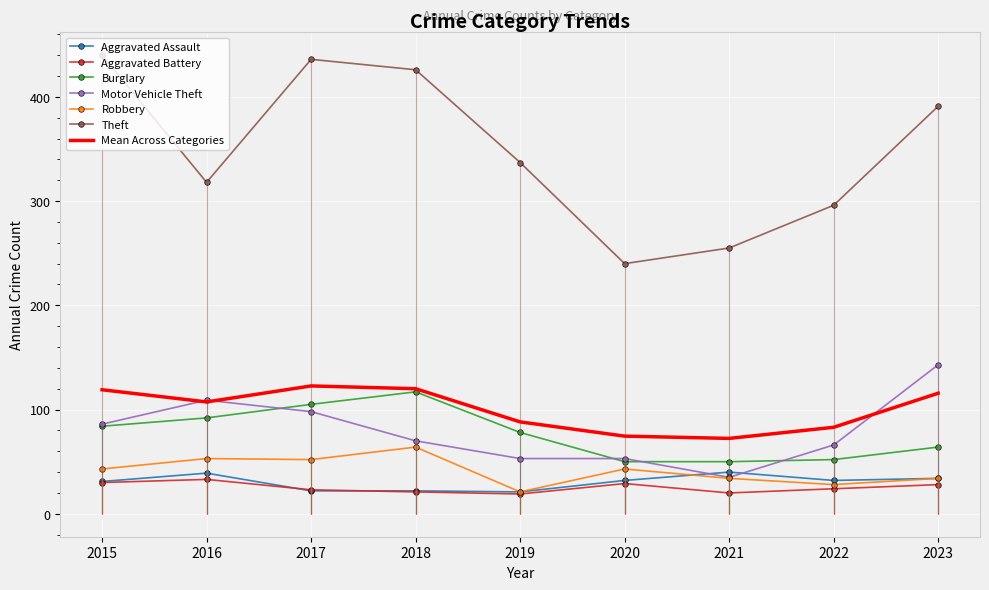

True or false: Burglary and Aggravated Assault intersect in this chart.

False